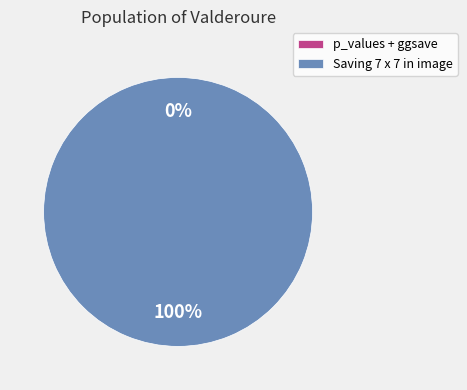

Count the number of slices in the pie.

2